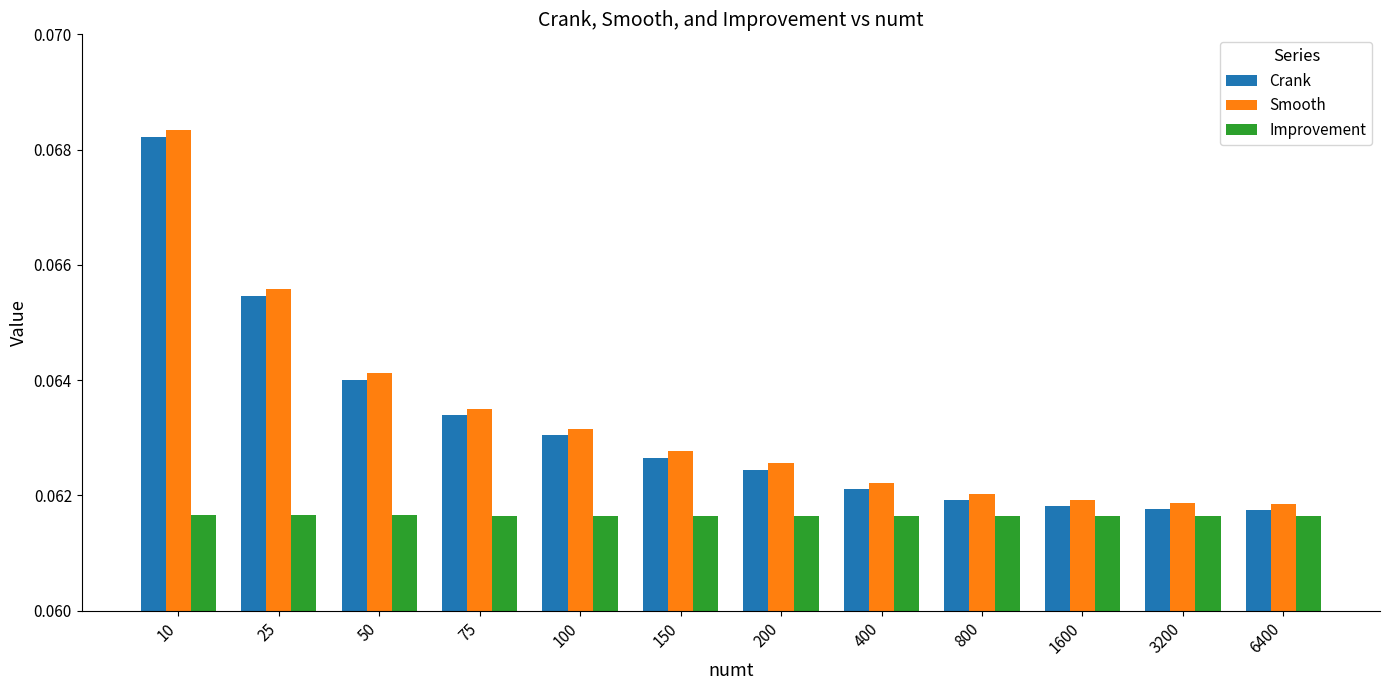

What are all the series names shown in the legend?

Crank, Smooth, Improvement